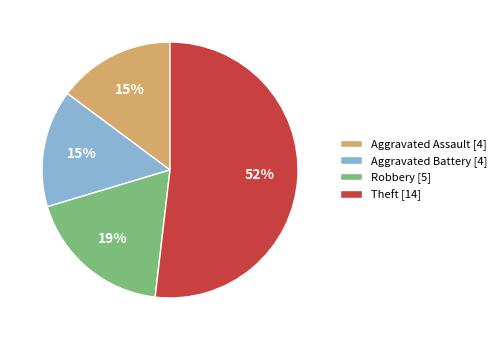

Is it true that Theft is 58% of the pie?

False